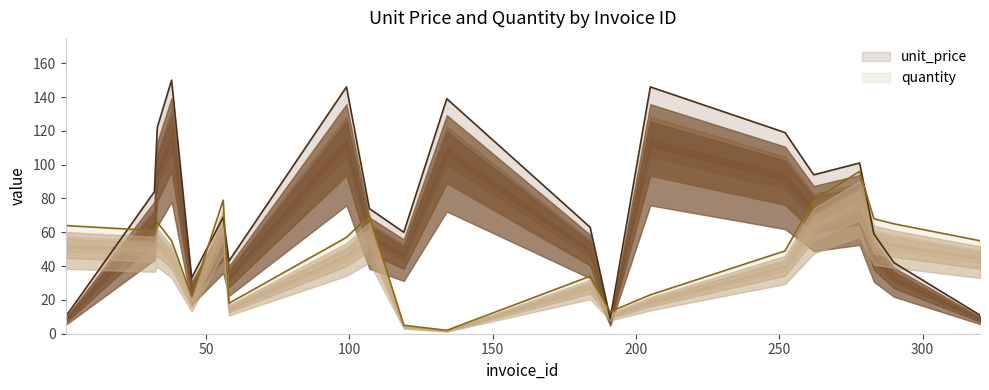

Reading right to left, list all the values displayed in this chart.

unit_price: 320=11	290=42	283=59	278=101	262=94	252=119	205=146	191=9	184=63	134=139	119=60	107=74	99=146	58=43	56=69	45=33	38=150	33=122	32=84	1=10
quantity: 320=55	290=65	283=68	278=96	262=79	252=49	205=23	191=13	184=34	134=2	119=5	107=70	99=57	58=18	56=79	45=22	38=55	33=66	32=61	1=64